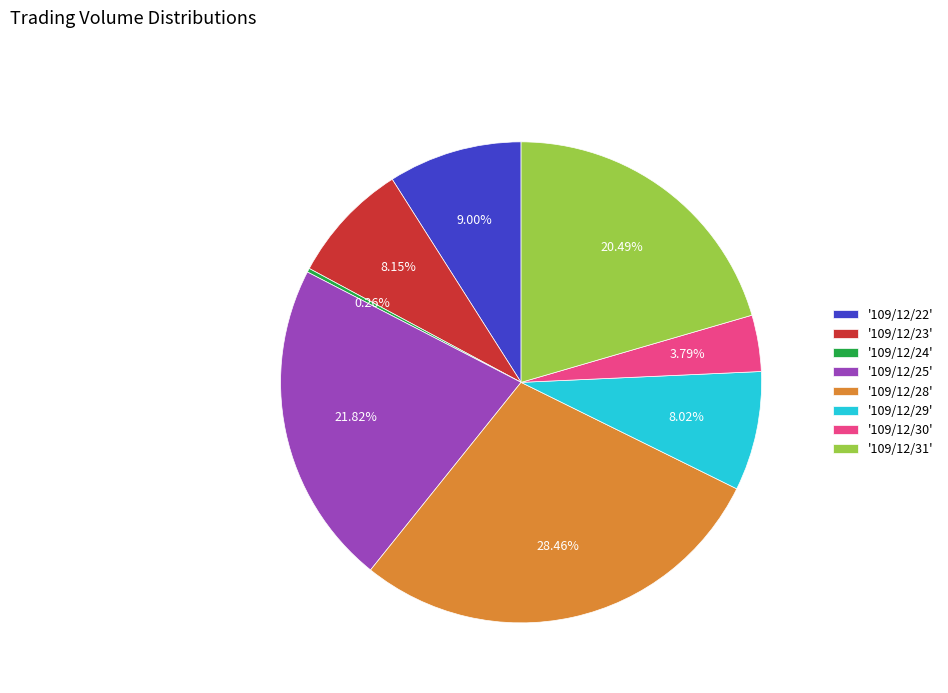

Between '109/12/25' and '109/12/23', which is larger?

'109/12/25'